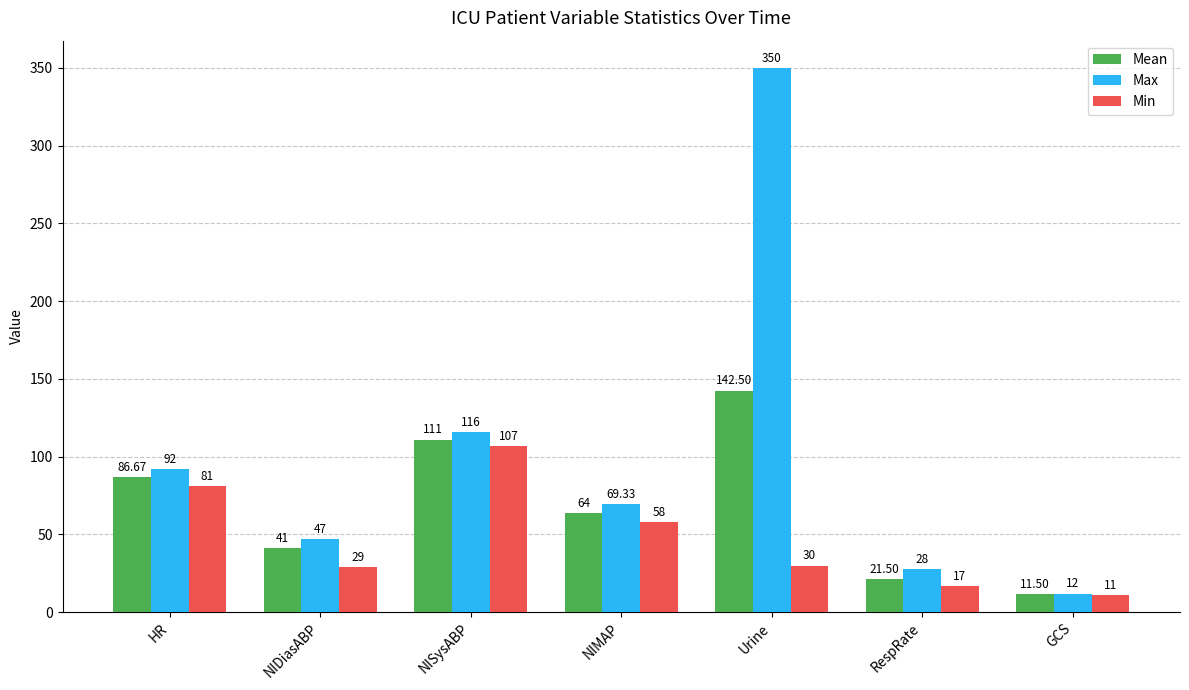

What is the difference between the second highest and minimum values in the Min series?

70.0